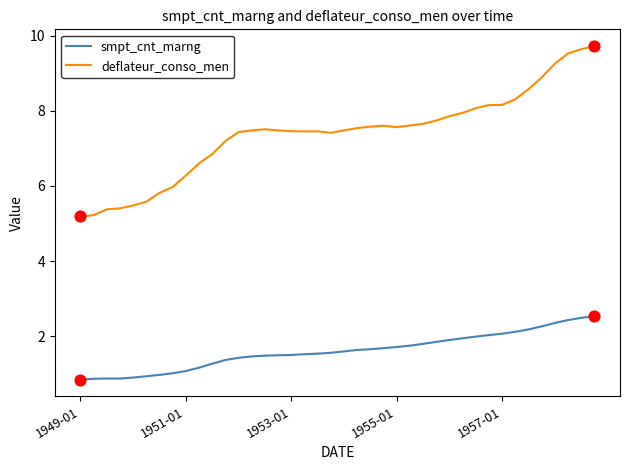

At how many categories does at least one series exceed 9?

4